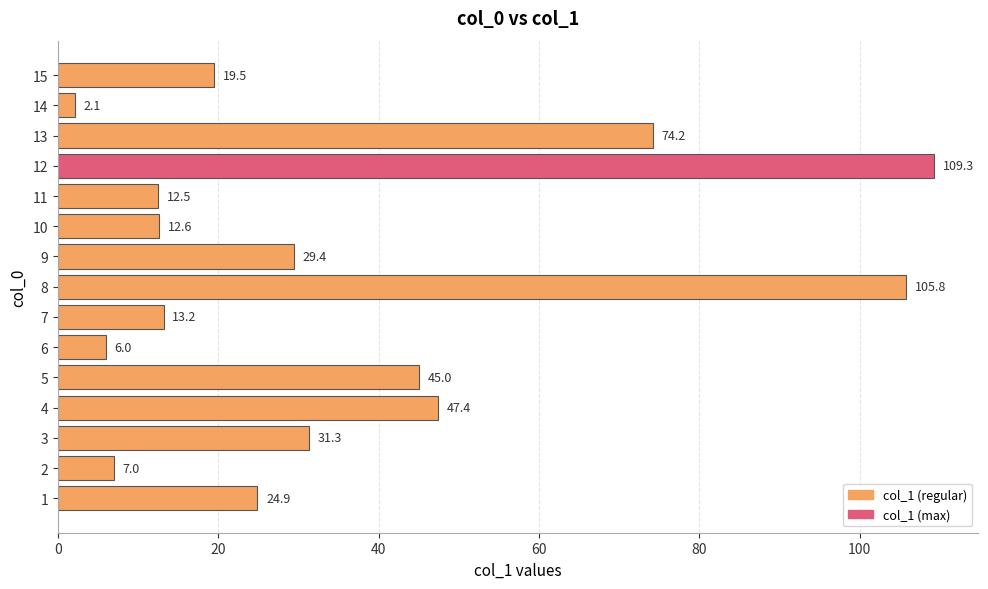

How many values exceed 24?

8